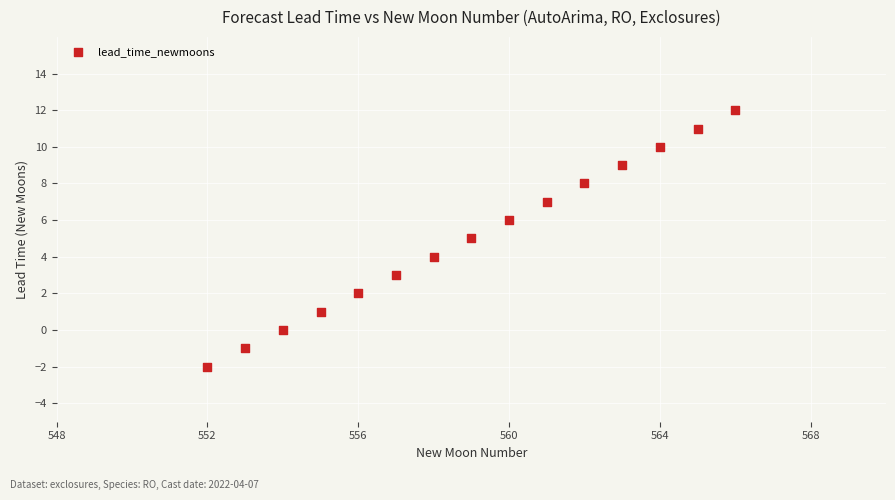

What is the range of X values (max minus min)?

14